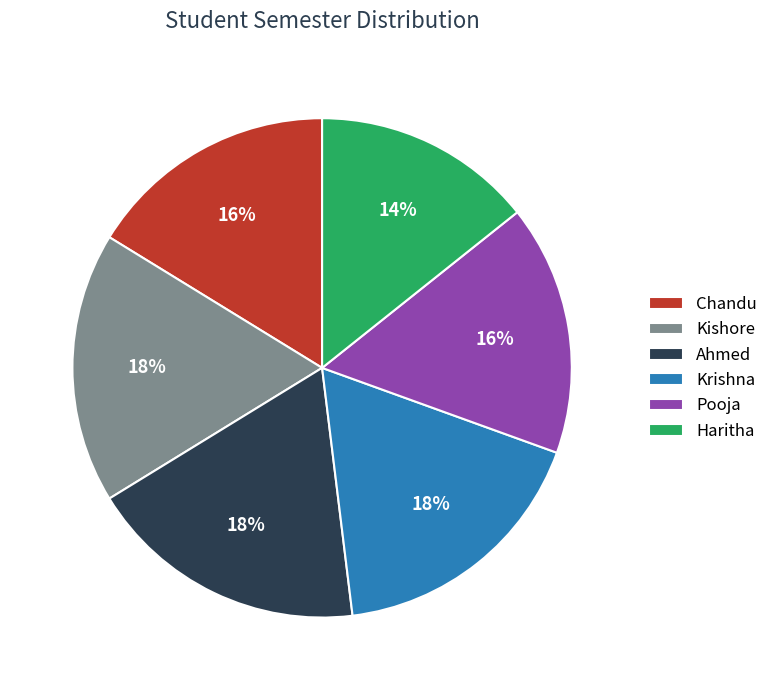

To the nearest percent, what is the average slice percentage?

17%